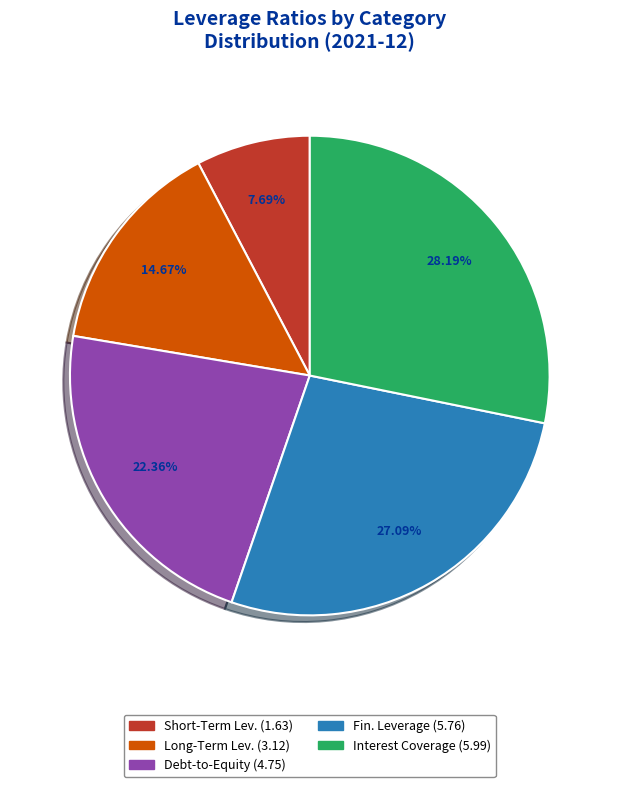

Is there a majority slice in this chart?

No